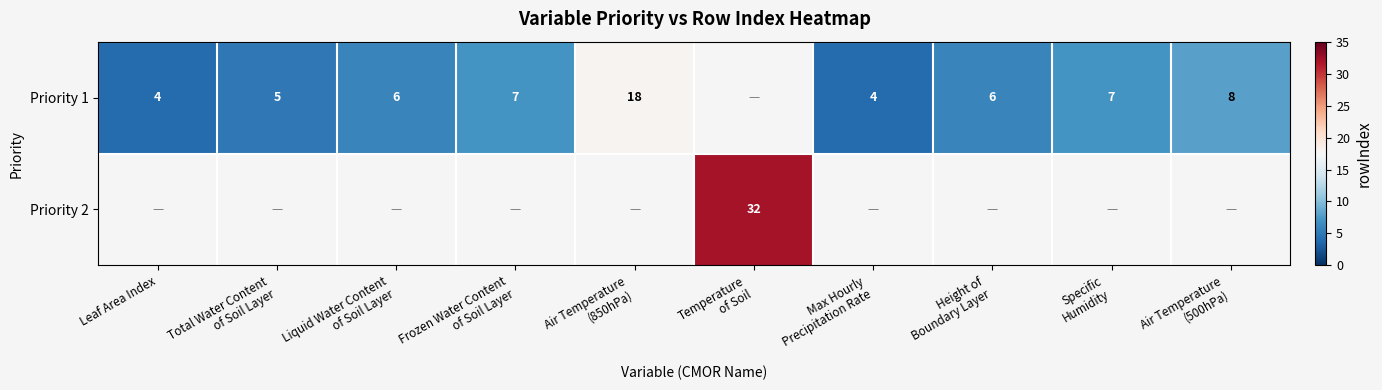

What is the difference between the Priority 1 values at Air Temperature (500hPa) and Height of Boundary Layer?

2.0